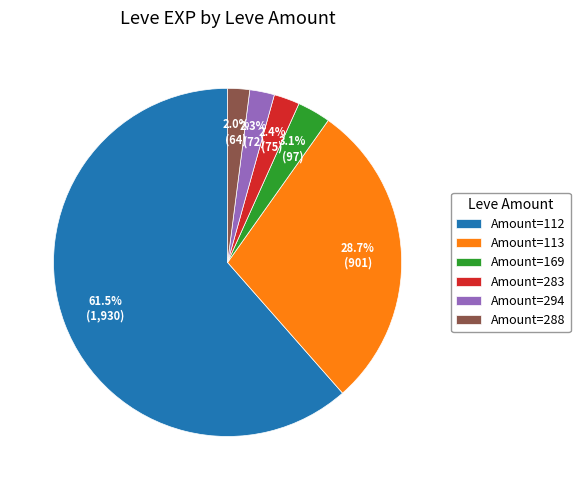

What portion of the pie excludes Amount=113?

71.3%